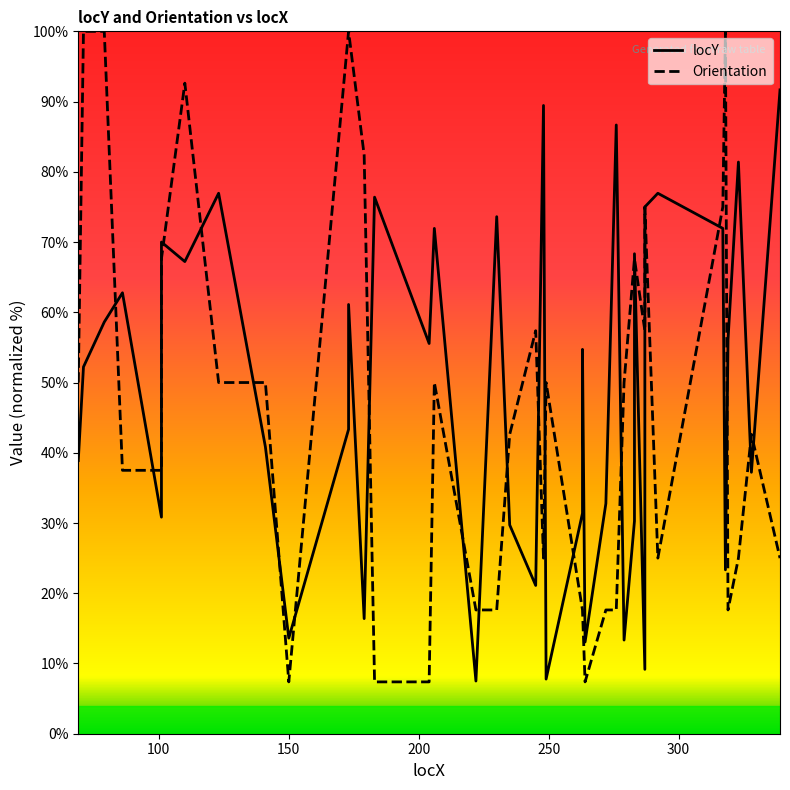

What is the sum of all Orientation values?

1855.7